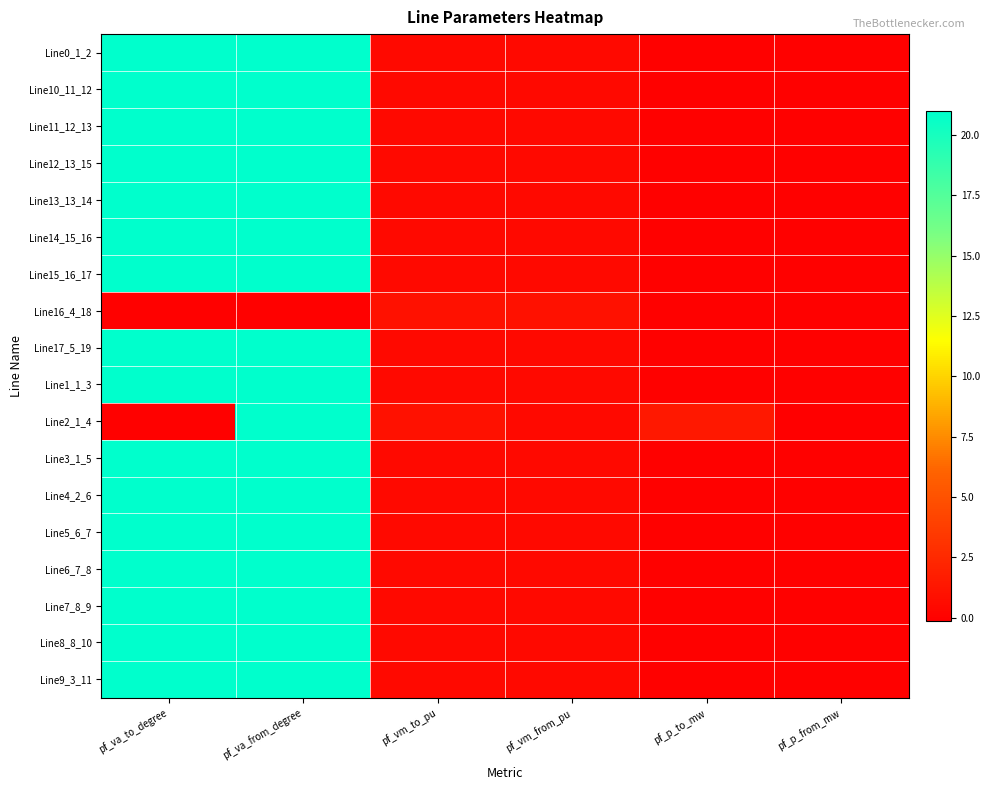

Reading right to left, extract all data points from this chart.

Line0_1_2: pf_p_from_mw=0.0	pf_p_to_mw=0.0	pf_vm_from_pu=0.5	pf_vm_to_pu=0.5	pf_va_from_degree=21.0	pf_va_to_degree=21.0
Line10_11_12: pf_p_from_mw=0.0	pf_p_to_mw=0.0	pf_vm_from_pu=0.5	pf_vm_to_pu=0.5	pf_va_from_degree=21.0	pf_va_to_degree=21.0
Line11_12_13: pf_p_from_mw=0.0	pf_p_to_mw=0.0	pf_vm_from_pu=0.5	pf_vm_to_pu=0.5	pf_va_from_degree=21.0	pf_va_to_degree=21.0
Line12_13_15: pf_p_from_mw=0.0	pf_p_to_mw=0.0	pf_vm_from_pu=0.5	pf_vm_to_pu=0.5	pf_va_from_degree=21.0	pf_va_to_degree=21.0
Line13_13_14: pf_p_from_mw=0.0	pf_p_to_mw=0.0	pf_vm_from_pu=0.5	pf_vm_to_pu=0.5	pf_va_from_degree=21.0	pf_va_to_degree=21.0
Line14_15_16: pf_p_from_mw=0.0	pf_p_to_mw=0.0	pf_vm_from_pu=0.5	pf_vm_to_pu=0.5	pf_va_from_degree=21.0	pf_va_to_degree=21.0
Line15_16_17: pf_p_from_mw=0.0	pf_p_to_mw=0.0	pf_vm_from_pu=0.5	pf_vm_to_pu=0.5	pf_va_from_degree=21.0	pf_va_to_degree=21.0
Line16_4_18: pf_p_from_mw=0.0	pf_p_to_mw=0.0	pf_vm_from_pu=1.0	pf_vm_to_pu=1.0	pf_va_from_degree=-0.0	pf_va_to_degree=-0.0
Line17_5_19: pf_p_from_mw=0.0	pf_p_to_mw=0.0	pf_vm_from_pu=0.5	pf_vm_to_pu=0.5	pf_va_from_degree=21.0	pf_va_to_degree=21.0
Line1_1_3: pf_p_from_mw=0.0	pf_p_to_mw=0.0	pf_vm_from_pu=0.5	pf_vm_to_pu=0.5	pf_va_from_degree=21.0	pf_va_to_degree=21.0
Line2_1_4: pf_p_from_mw=-0.1	pf_p_to_mw=1.4	pf_vm_from_pu=0.5	pf_vm_to_pu=1.0	pf_va_from_degree=21.0	pf_va_to_degree=-0.0
Line3_1_5: pf_p_from_mw=0.0	pf_p_to_mw=0.0	pf_vm_from_pu=0.5	pf_vm_to_pu=0.5	pf_va_from_degree=21.0	pf_va_to_degree=21.0
Line4_2_6: pf_p_from_mw=0.0	pf_p_to_mw=0.0	pf_vm_from_pu=0.5	pf_vm_to_pu=0.5	pf_va_from_degree=21.0	pf_va_to_degree=21.0
Line5_6_7: pf_p_from_mw=0.0	pf_p_to_mw=0.0	pf_vm_from_pu=0.5	pf_vm_to_pu=0.5	pf_va_from_degree=21.0	pf_va_to_degree=21.0
Line6_7_8: pf_p_from_mw=0.0	pf_p_to_mw=0.0	pf_vm_from_pu=0.5	pf_vm_to_pu=0.5	pf_va_from_degree=21.0	pf_va_to_degree=21.0
Line7_8_9: pf_p_from_mw=0.0	pf_p_to_mw=0.0	pf_vm_from_pu=0.5	pf_vm_to_pu=0.5	pf_va_from_degree=21.0	pf_va_to_degree=21.0
Line8_8_10: pf_p_from_mw=0.0	pf_p_to_mw=0.0	pf_vm_from_pu=0.5	pf_vm_to_pu=0.5	pf_va_from_degree=21.0	pf_va_to_degree=21.0
Line9_3_11: pf_p_from_mw=0.0	pf_p_to_mw=0.0	pf_vm_from_pu=0.5	pf_vm_to_pu=0.5	pf_va_from_degree=21.0	pf_va_to_degree=21.0